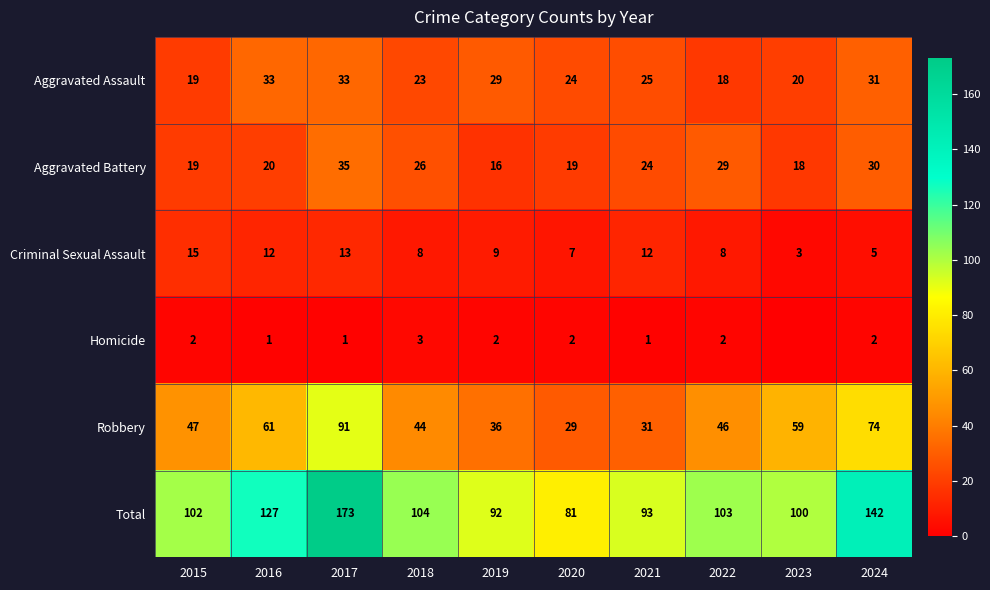

Which series changed the most between 2015 and 2017?

Total